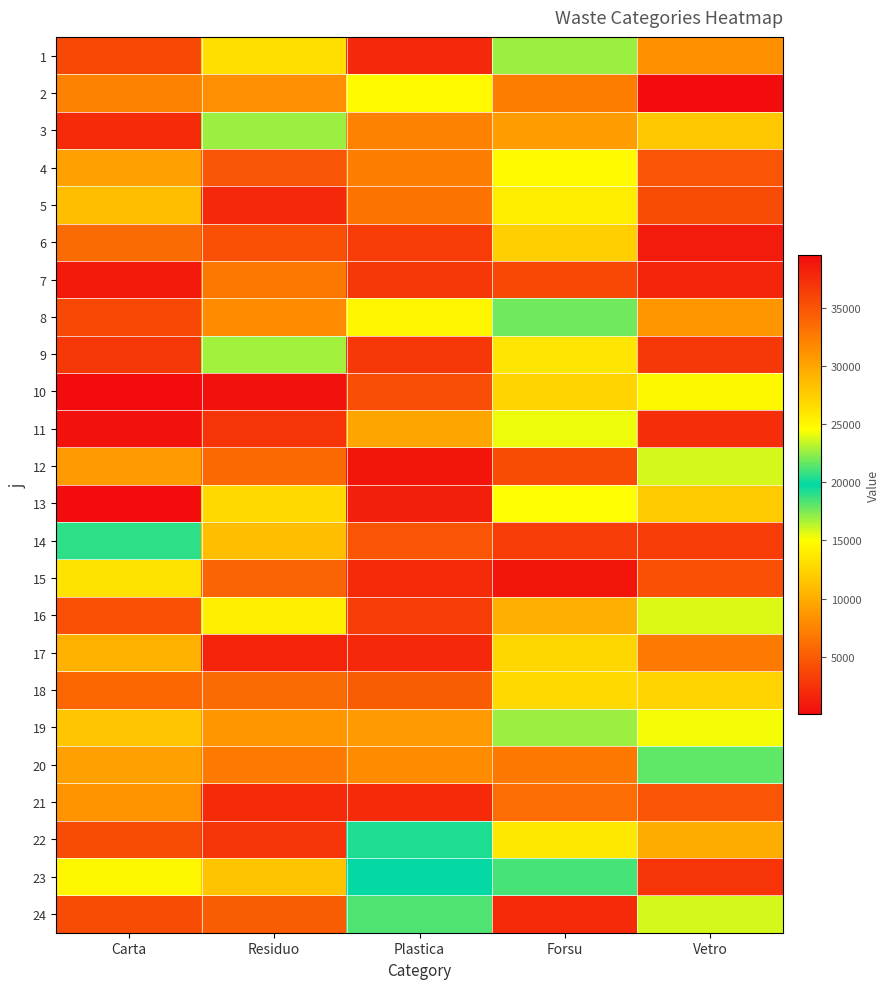

Reading left to right, what are all the values shown in this chart?

1: Carta=35758	Residuo=26499	Plastica=1789	Forsu=22673	Vetro=31274
2: Carta=32101	Residuo=31411	Plastica=24851	Forsu=32493	Vetro=136
3: Carta=1932	Residuo=16906	Plastica=7318	Forsu=9051	Vetro=27879
4: Carta=30186	Residuo=4792	Plastica=7136	Forsu=14747	Vetro=4532
5: Carta=11145	Residuo=37707	Plastica=6414	Forsu=25500	Vetro=35583
6: Carta=5986	Residuo=35324	Plastica=3078	Forsu=27464	Vetro=38556
7: Carta=38665	Residuo=32819	Plastica=2737	Forsu=35736	Vetro=1717
8: Carta=35679	Residuo=8015	Plastica=14444	Forsu=21811	Vetro=8611
9: Carta=2829	Residuo=16813	Plastica=36848	Forsu=25998	Vetro=2689
10: Carta=39492	Residuo=39128	Plastica=35345	Forsu=12461	Vetro=24994
11: Carta=39053	Residuo=2546	Plastica=29999	Forsu=15330	Vetro=37387
12: Carta=8853	Residuo=33776	Plastica=38928	Forsu=35624	Vetro=15812
13: Carta=62	Residuo=26834	Plastica=38397	Forsu=15060	Vetro=27658
14: Carta=20554	Residuo=11003	Plastica=34896	Forsu=3069	Vetro=3135
15: Carta=26180	Residuo=34075	Plastica=37566	Forsu=38998	Vetro=35207
16: Carta=35198	Residuo=25436	Plastica=3078	Forsu=10194	Vetro=15663
17: Carta=29174	Residuo=1519	Plastica=37750	Forsu=26985	Vetro=6904
18: Carta=33807	Residuo=6047	Plastica=5045	Forsu=12825	Vetro=27142
19: Carta=27978	Residuo=8652	Plastica=8934	Forsu=16939	Vetro=15291
20: Carta=9171	Residuo=32659	Plastica=7919	Forsu=32839	Vetro=21503
21: Carta=8471	Residuo=37504	Plastica=37638	Forsu=33432	Vetro=4584
22: Carta=35631	Residuo=2587	Plastica=19241	Forsu=25882	Vetro=9953
23: Carta=14617	Residuo=28233	Plastica=19883	Forsu=18496	Vetro=36955
24: Carta=3987	Residuo=34555	Plastica=18264	Forsu=37510	Vetro=23676